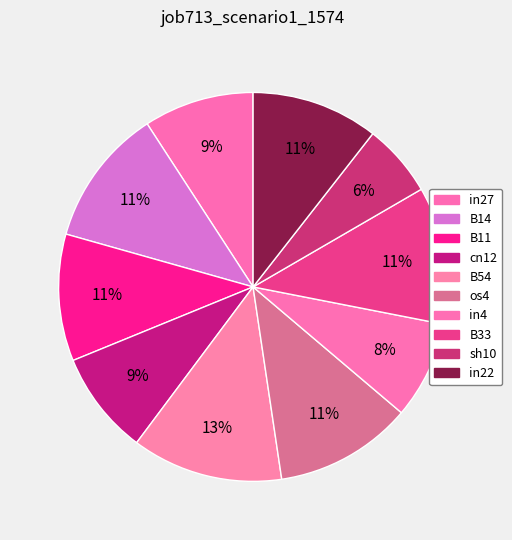

Count the number of slices in the pie.

10